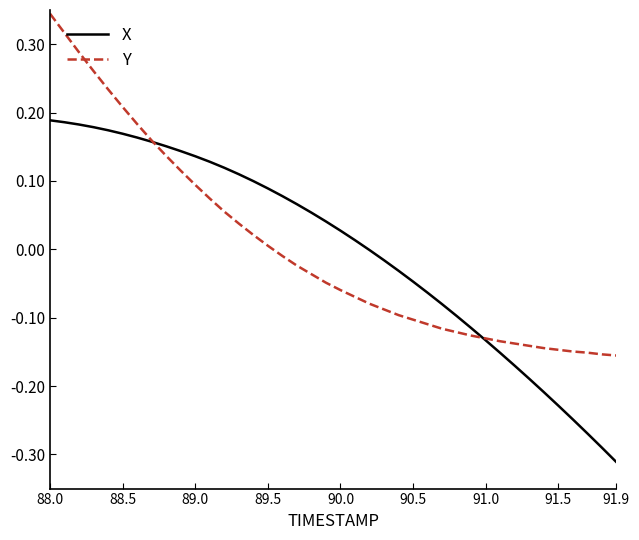

How many times do X and Y cross each other?

2